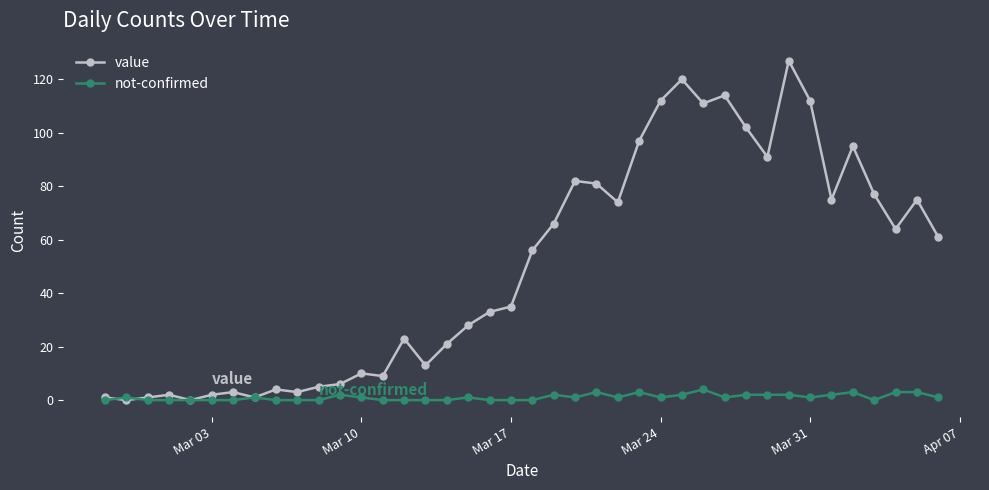

Rank the series by their average value, from highest to lowest.

value, not-confirmed